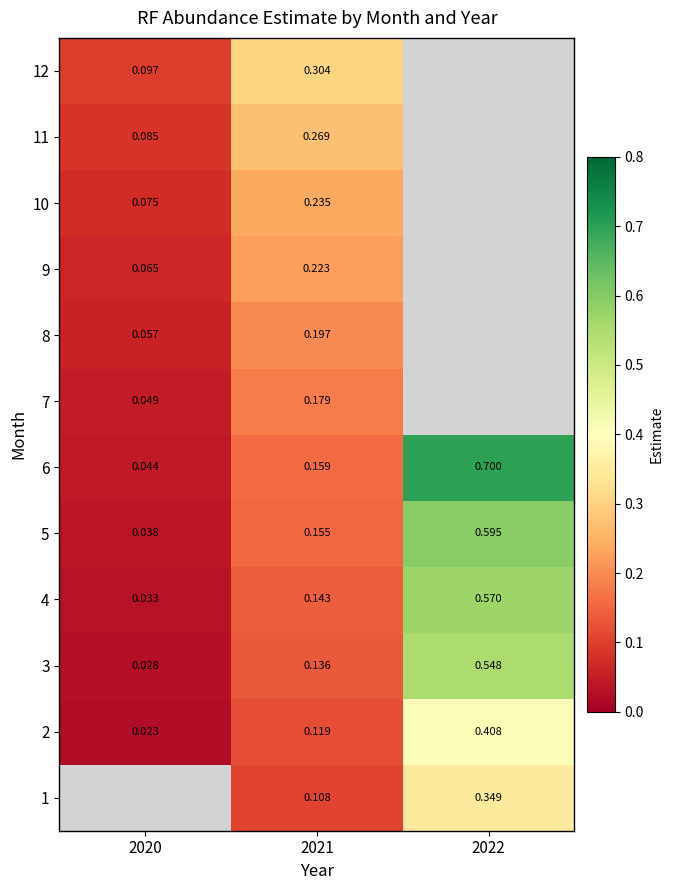

Is the value of 12 at 2021 greater than the value of 1 at 2022?

No